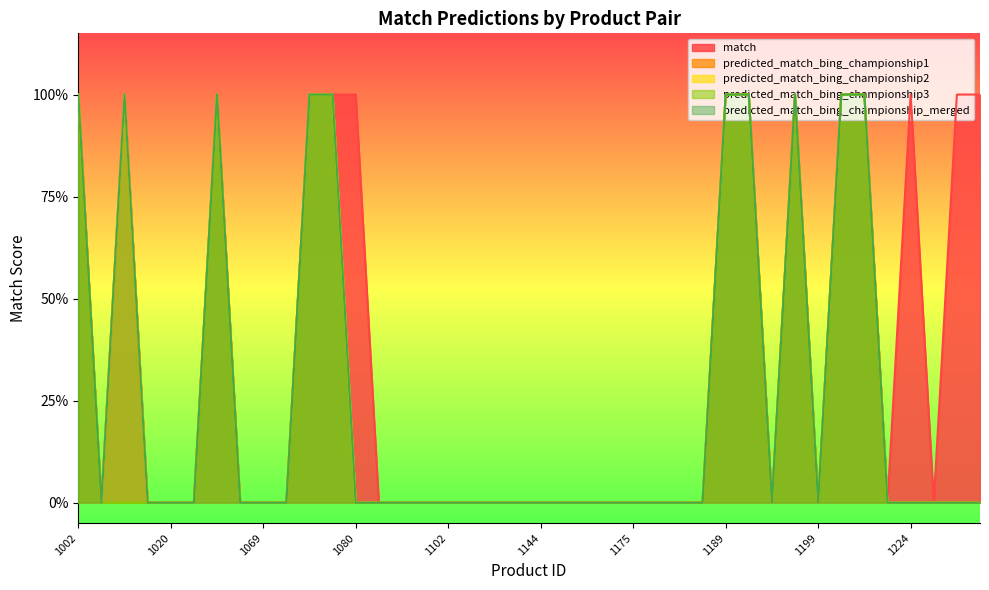

Reading right to left, transcribe all the data shown in this chart.

match: 1232=1	1230=1	1225=0	1224=1	1218=0	1216=1	1214=1	1199=0	1197=1	1195=0	1190=1	1189=1	1185=0	1184=0	1177=0	1175=0	1158=0	1146=0	1145=0	1144=0	1138=0	1130=0	1103=0	1102=0	1094=0	1089=0	1085=0	1080=1	1077=1	1071=1	1070=0	1069=0	1051=0	1028=1	1027=0	1020=0	1018=0	1014=1	1006=0	1002=1
predicted_match_bing_championship1: 1232=0	1230=0	1225=0	1224=0	1218=0	1216=1	1214=1	1199=0	1197=1	1195=0	1190=1	1189=1	1185=0	1184=0	1177=0	1175=0	1158=0	1146=0	1145=0	1144=0	1138=0	1130=0	1103=0	1102=0	1094=0	1089=0	1085=0	1080=0	1077=1	1071=1	1070=0	1069=0	1051=0	1028=1	1027=0	1020=0	1018=0	1014=1	1006=0	1002=1
predicted_match_bing_championship2: 1232=0	1230=0	1225=0	1224=0	1218=0	1216=1	1214=1	1199=0	1197=1	1195=0	1190=1	1189=1	1185=0	1184=0	1177=0	1175=0	1158=0	1146=0	1145=0	1144=0	1138=0	1130=0	1103=0	1102=0	1094=0	1089=0	1085=0	1080=0	1077=1	1071=1	1070=0	1069=0	1051=0	1028=1	1027=0	1020=0	1018=0	1014=1	1006=0	1002=1
predicted_match_bing_championship3: 1232=0	1230=0	1225=0	1224=0	1218=0	1216=1	1214=1	1199=0	1197=1	1195=0	1190=1	1189=1	1185=0	1184=0	1177=0	1175=0	1158=0	1146=0	1145=0	1144=0	1138=0	1130=0	1103=0	1102=0	1094=0	1089=0	1085=0	1080=0	1077=1	1071=1	1070=0	1069=0	1051=0	1028=1	1027=0	1020=0	1018=0	1014=0	1006=0	1002=1
predicted_match_bing_championship_merged: 1232=0	1230=0	1225=0	1224=0	1218=0	1216=1	1214=1	1199=0	1197=1	1195=0	1190=1	1189=1	1185=0	1184=0	1177=0	1175=0	1158=0	1146=0	1145=0	1144=0	1138=0	1130=0	1103=0	1102=0	1094=0	1089=0	1085=0	1080=0	1077=1	1071=1	1070=0	1069=0	1051=0	1028=1	1027=0	1020=0	1018=0	1014=1	1006=0	1002=1